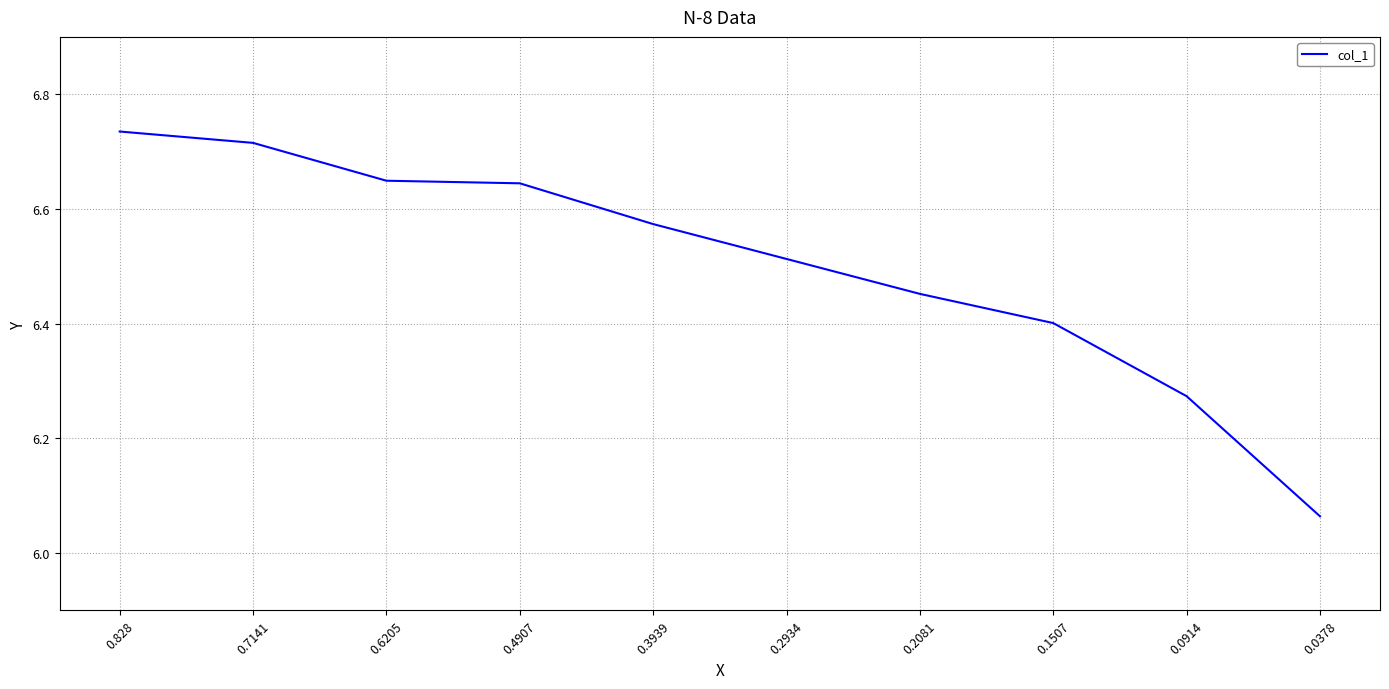

Which label corresponds to the largest value in the chart?

0.828